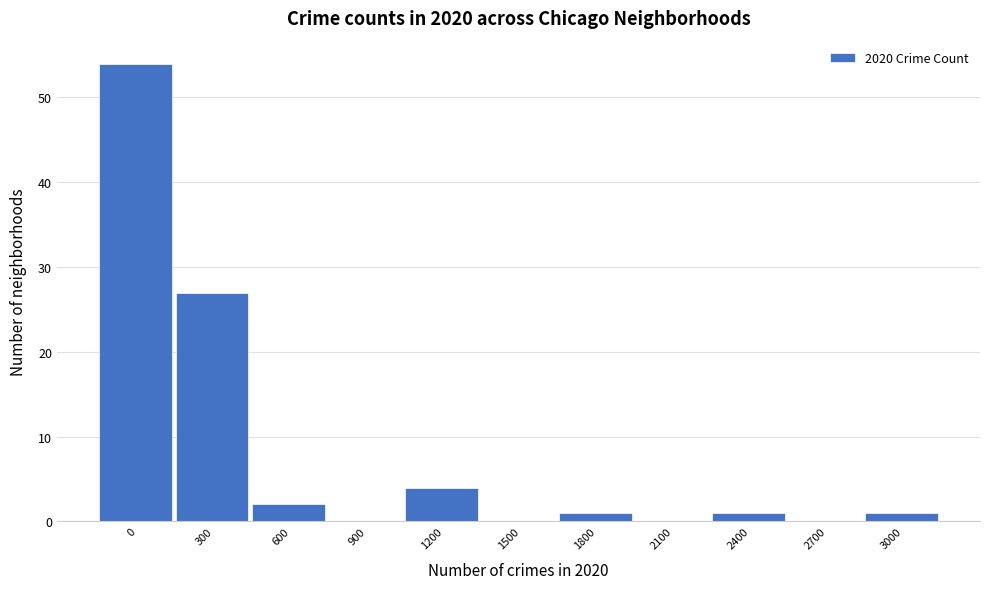

Reading right to left, list all the values displayed in this chart.

3000=1	2700=0	2400=1	2100=0	1800=1	1500=0	1200=4	900=0	600=2	300=27	0=54